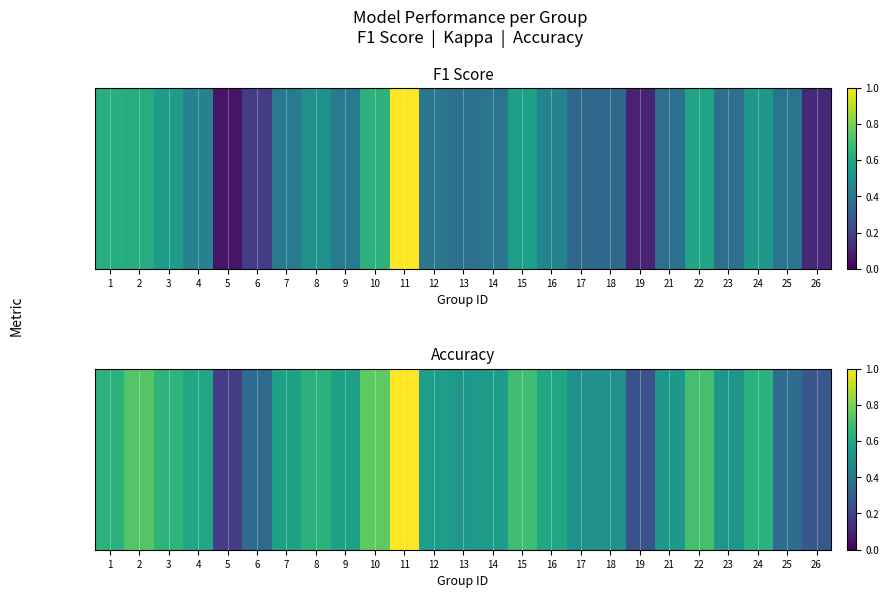

The chart shows a value of 0.4 at 25. True or false?

True